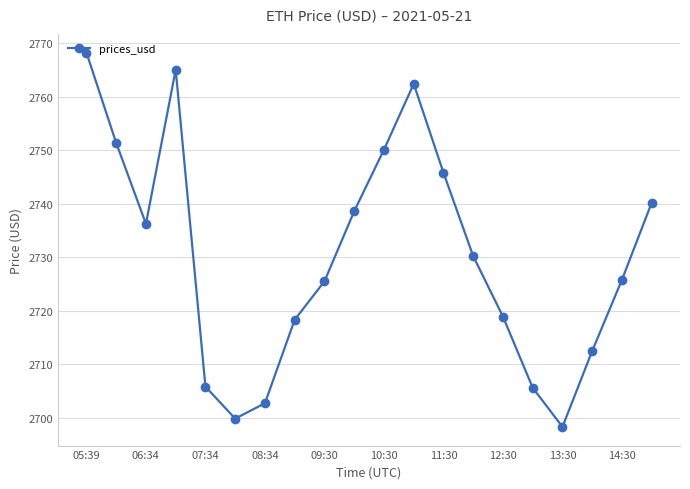

What is the smallest value displayed?

2698.3